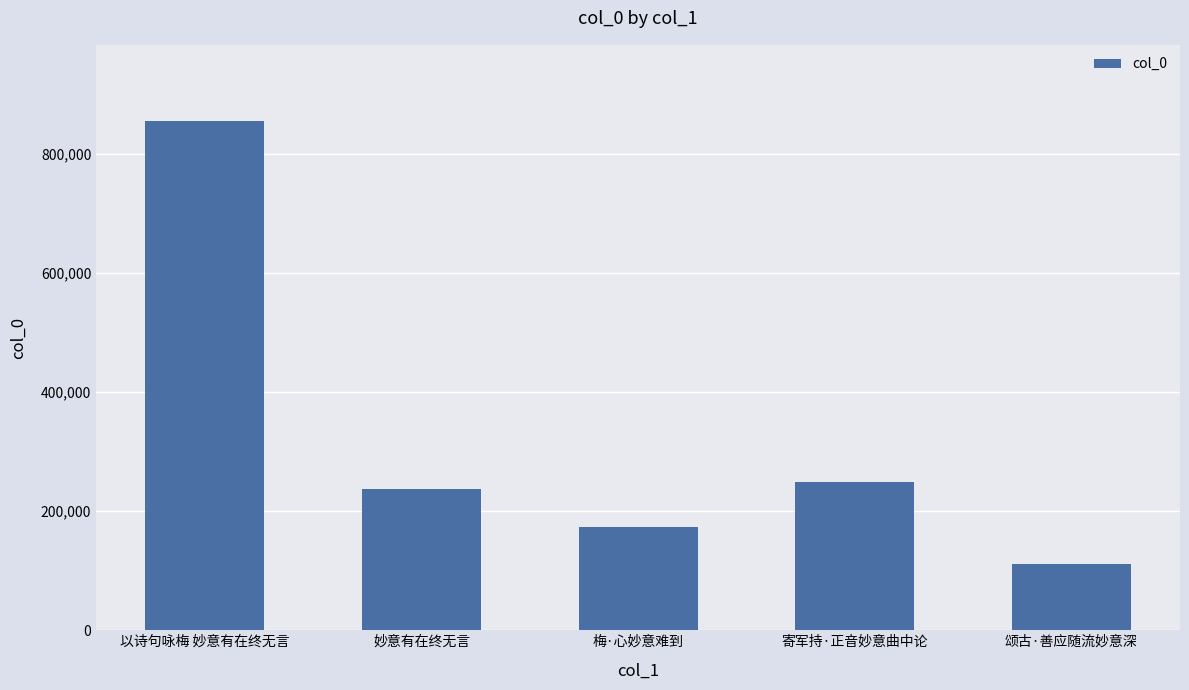

At which category does the chart reach its minimum across all series?

颂古·善应随流妙意深